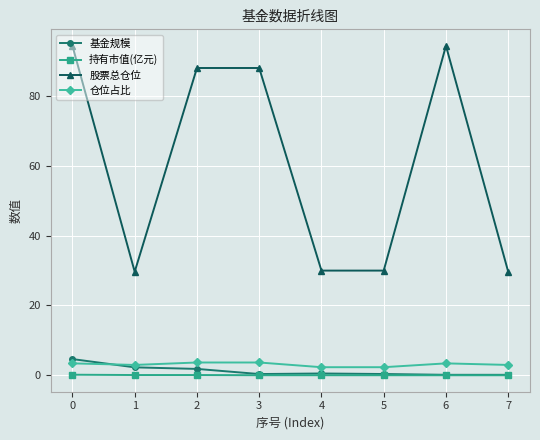

How many series are shown in this chart?

4